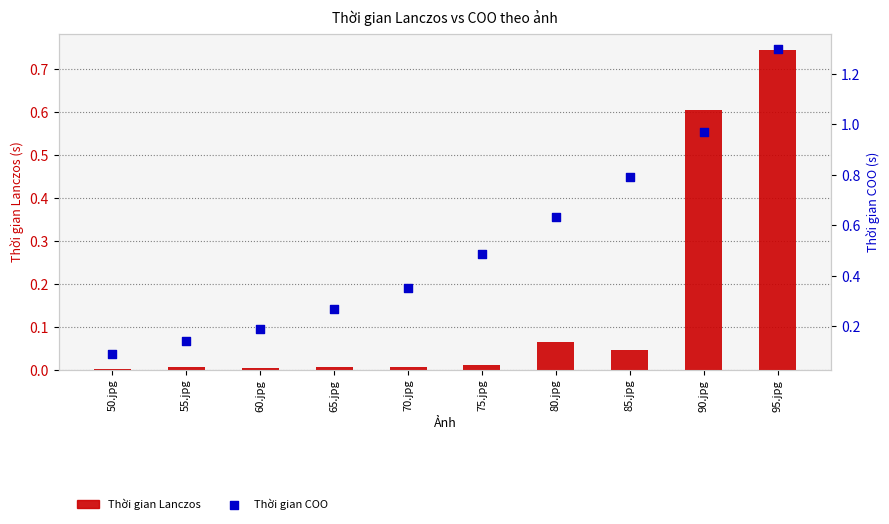

What are all the series names shown in the legend?

Thời gian Lanczos, Thời gian COO